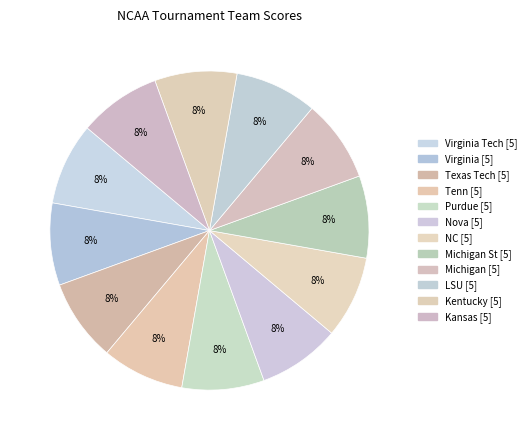

Count the number of slices in the pie.

12